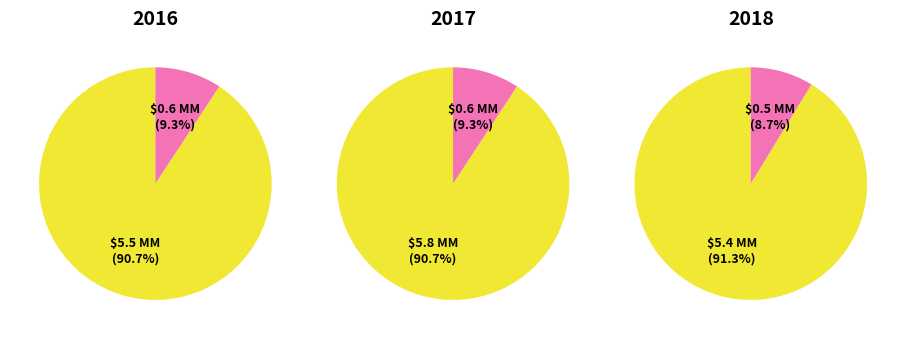

Does ztfg represent more than half of the total?

No